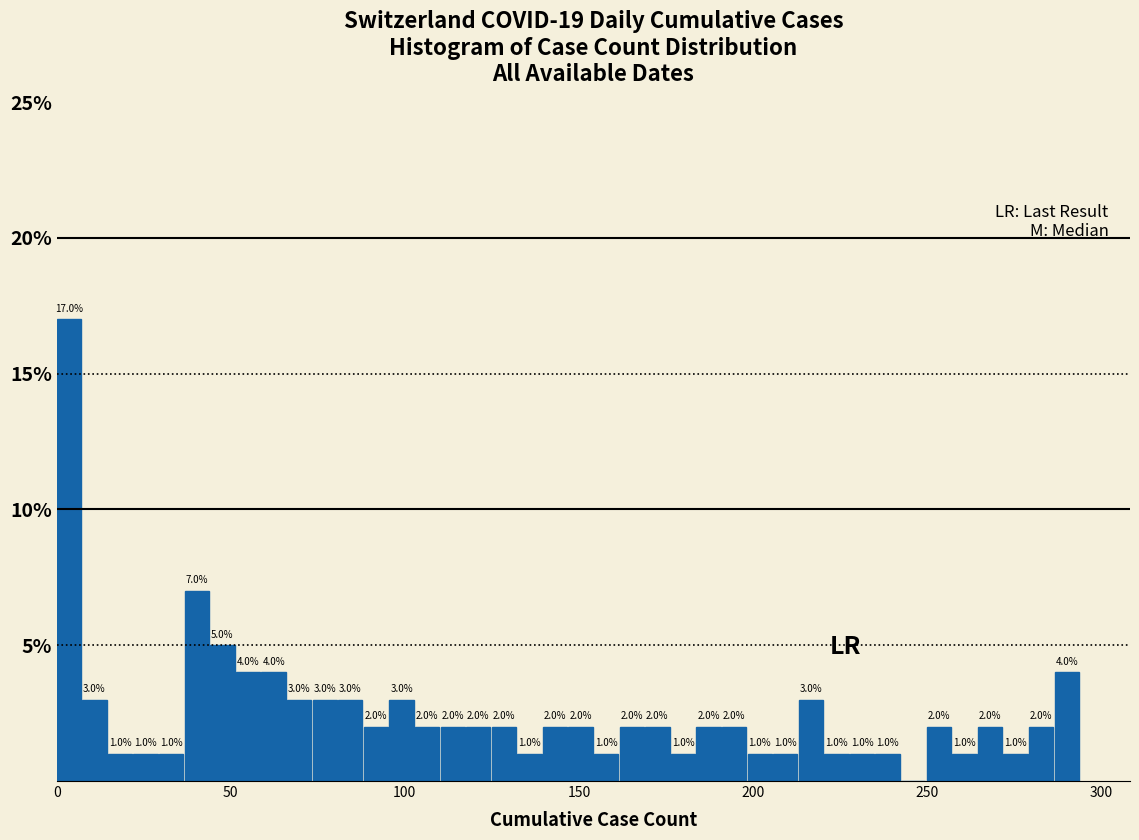

Read against the x-axis, roughly where is the centre of the tallest bar?

5